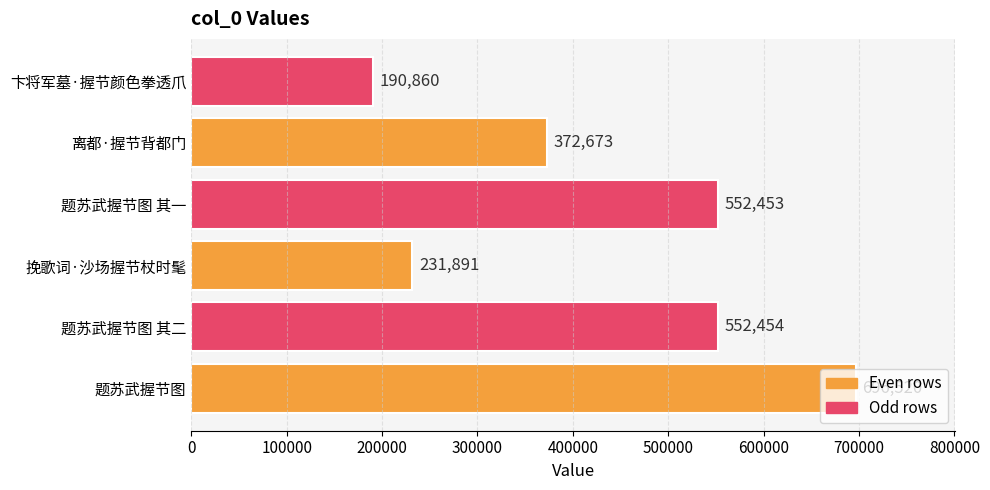

How many bars are there in total?

6